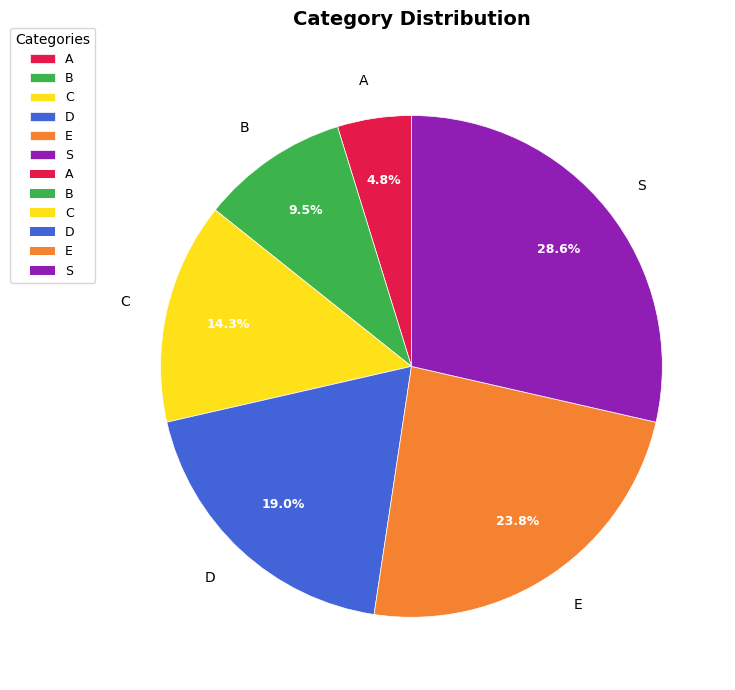

What percentage is the D slice, to the nearest percent?

19%